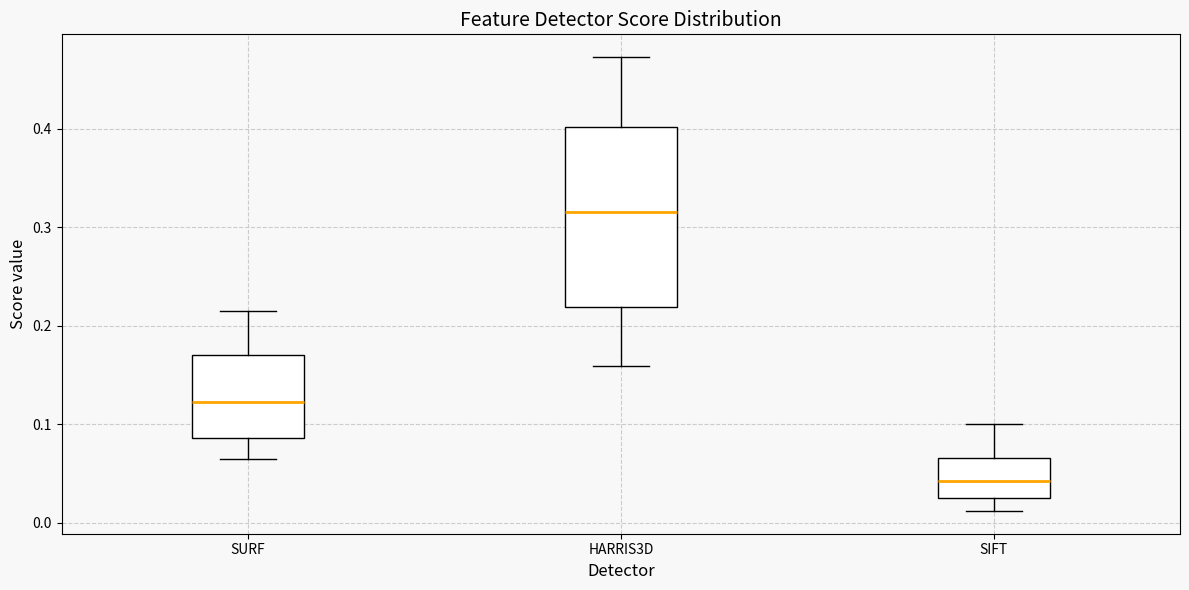

Reading left to right, transcribe this box plot: for each box, give where its median line is, the range the box spans, and where its two whiskers end, as read against the y-axis. The values are not printed on the chart, so give them approximately, as read against the axis.

SURF: median 0.12, box 0.09 to 0.17, whiskers 0.07 to 0.22
HARRIS3D: median 0.32, box 0.22 to 0.40, whiskers 0.16 to 0.47
SIFT: median 0.04, box 0.03 to 0.07, whiskers 0.01 to 0.10